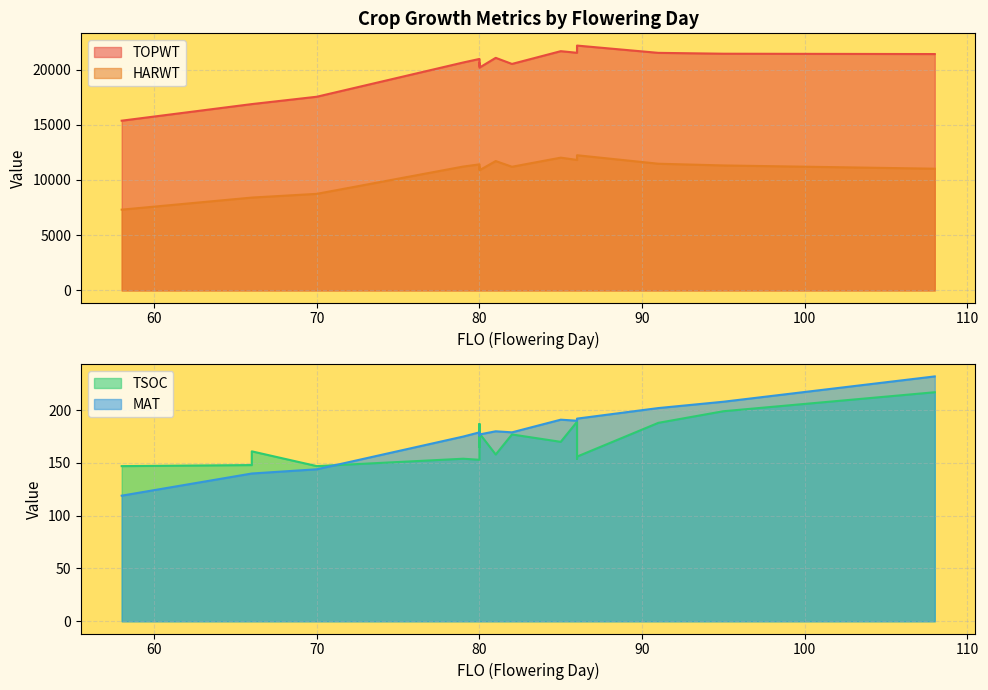

True or false: HARWT and MAT intersect in this chart.

False